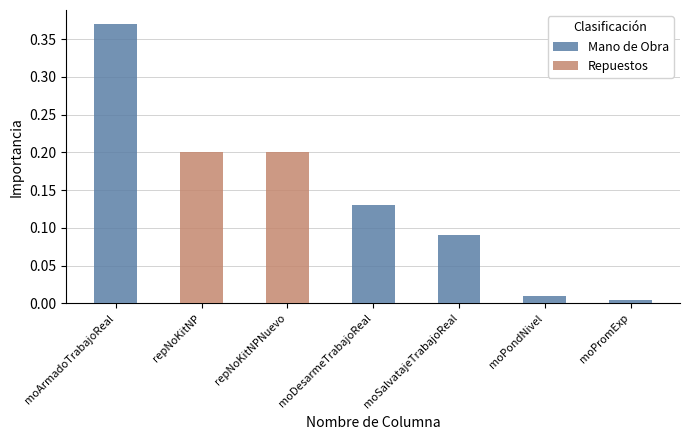

Reading left to right, transcribe all the data shown in this chart.

Mano de Obra: moArmadoTrabajoReal=0.4	repNoKitNP=0.0	repNoKitNPNuevo=0.0	moDesarmeTrabajoReal=0.1	moSalvatajeTrabajoReal=0.1	moPondNivel=0.0	moPromExp=0.0
Repuestos: moArmadoTrabajoReal=0.0	repNoKitNP=0.2	repNoKitNPNuevo=0.2	moDesarmeTrabajoReal=0.0	moSalvatajeTrabajoReal=0.0	moPondNivel=0.0	moPromExp=0.0